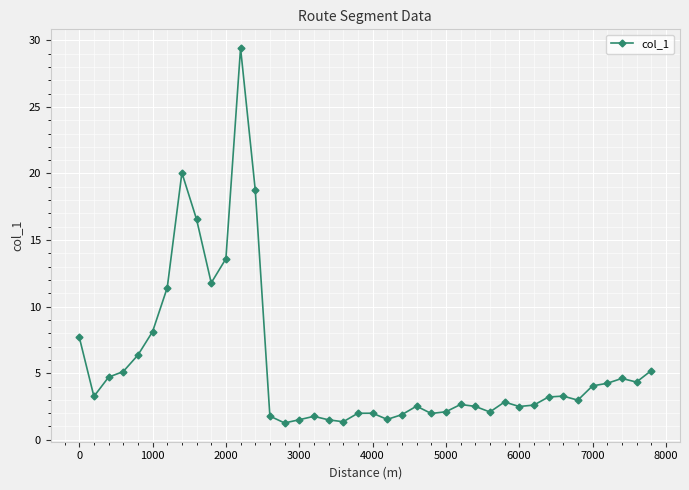

What is the sum of all values?

227.1